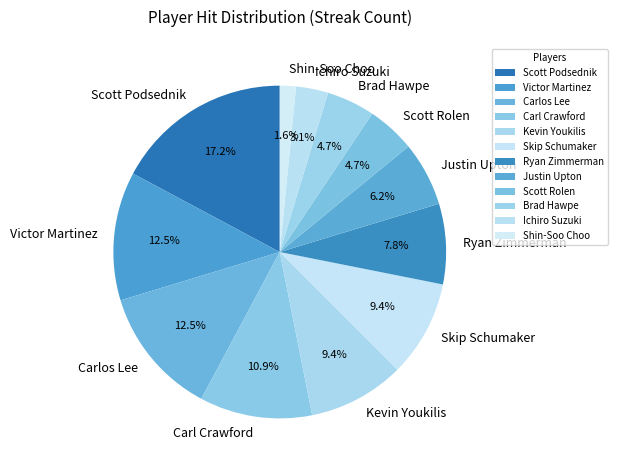

Which has a higher value, Kevin Youkilis or Shin-Soo Choo?

Kevin Youkilis